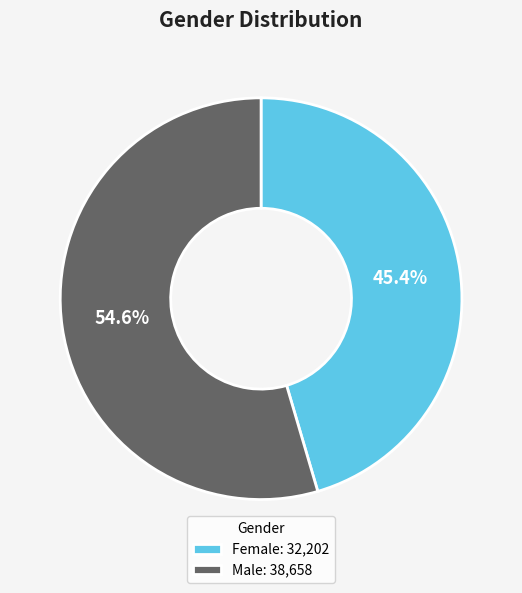

What is the majority slice?

Male